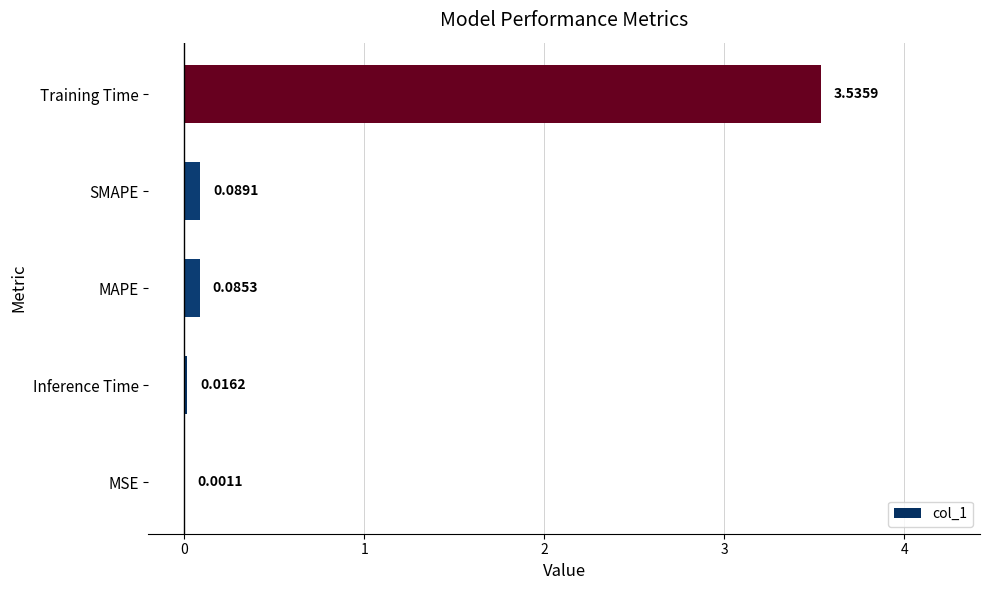

What is the sum of the values at SMAPE and Training Time?

3.6